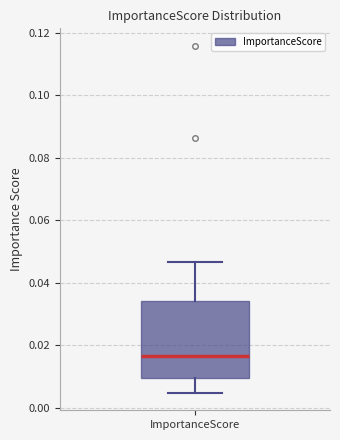

Where does the median line of the box for ImportanceScore sit on the y-axis? The values are not printed on the chart, so give them approximately, as read against the axis.

0.016